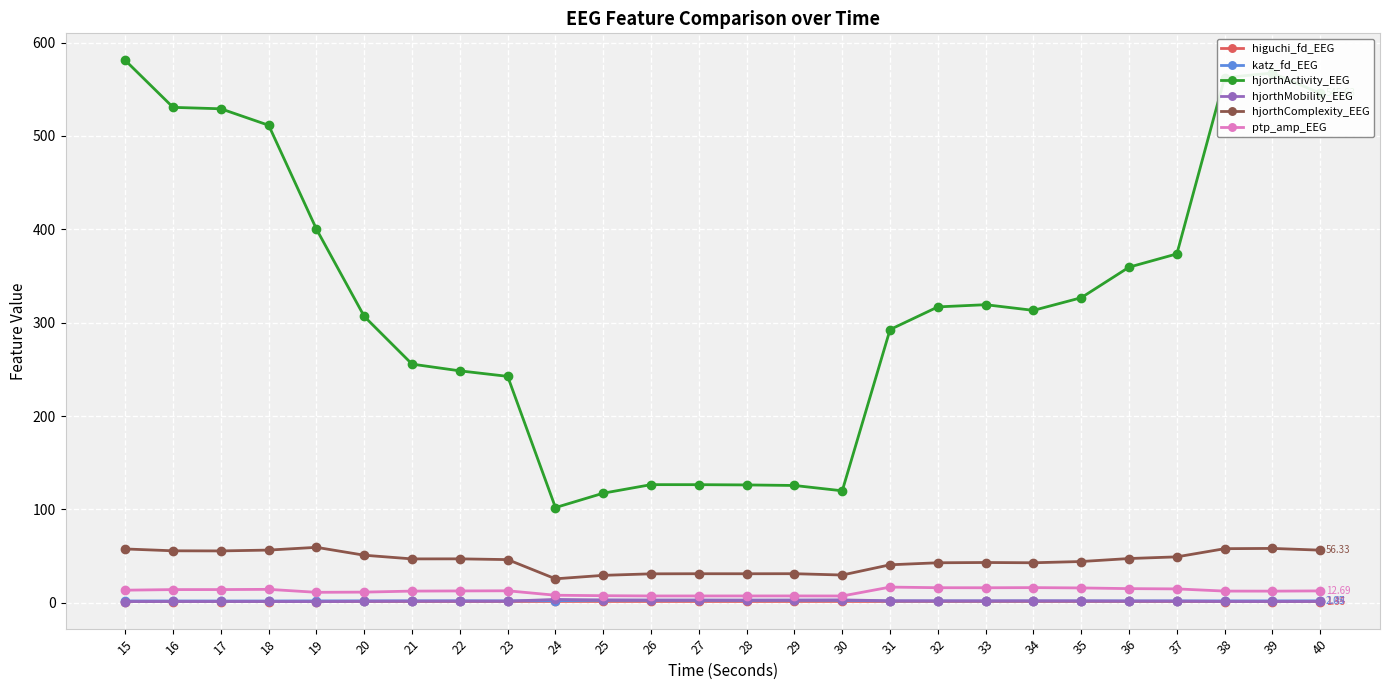

Count the higuchi_fd_EEG values in the range 1 to 2.

26